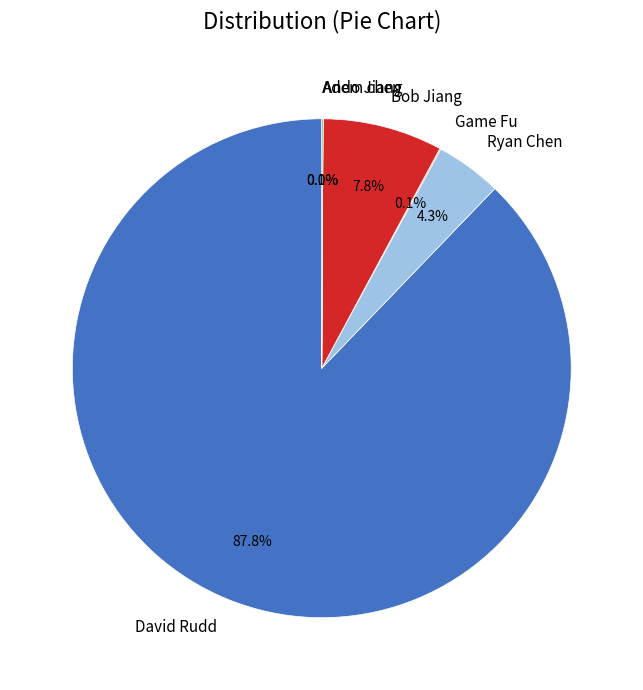

To the nearest percent, what is the difference between the largest and smallest slice percentages?

88%